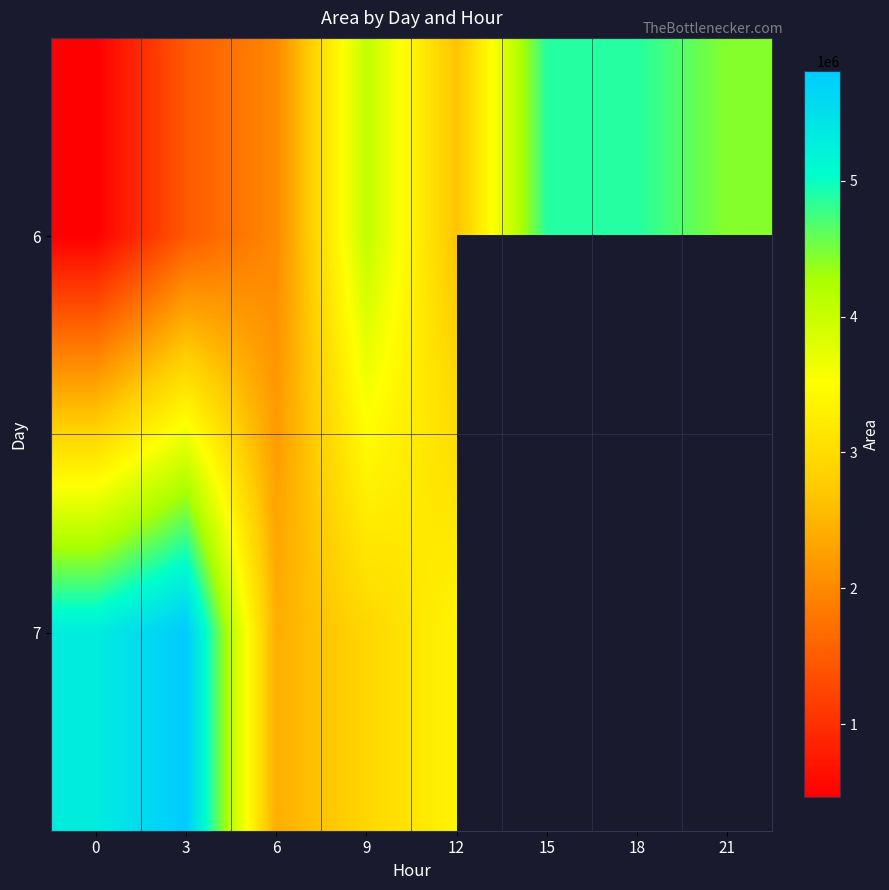

Which series has the largest range (max minus min)?

6